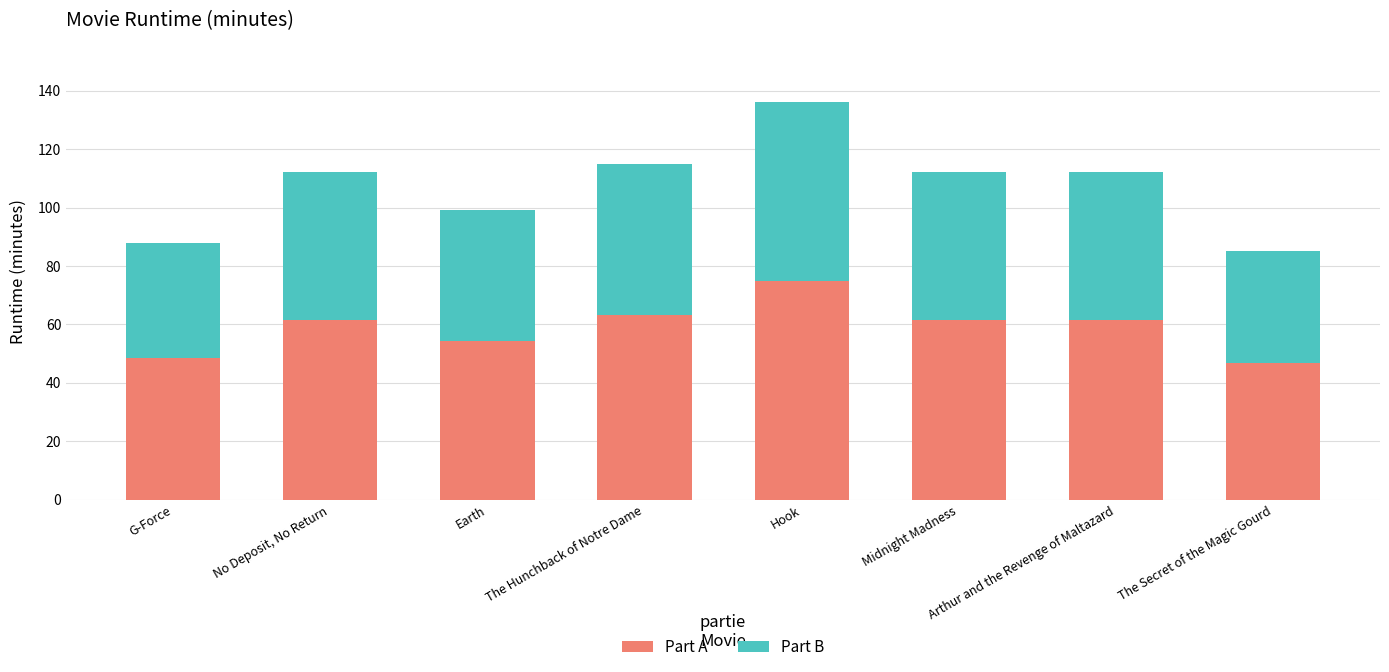

The value of Part A at The Secret of the Magic Gourd is 18.1. True or false?

False